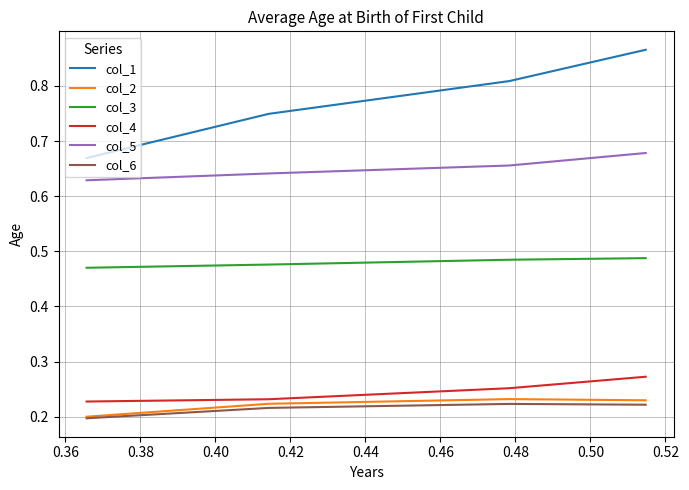

Which series has the largest range (max minus min)?

col_1